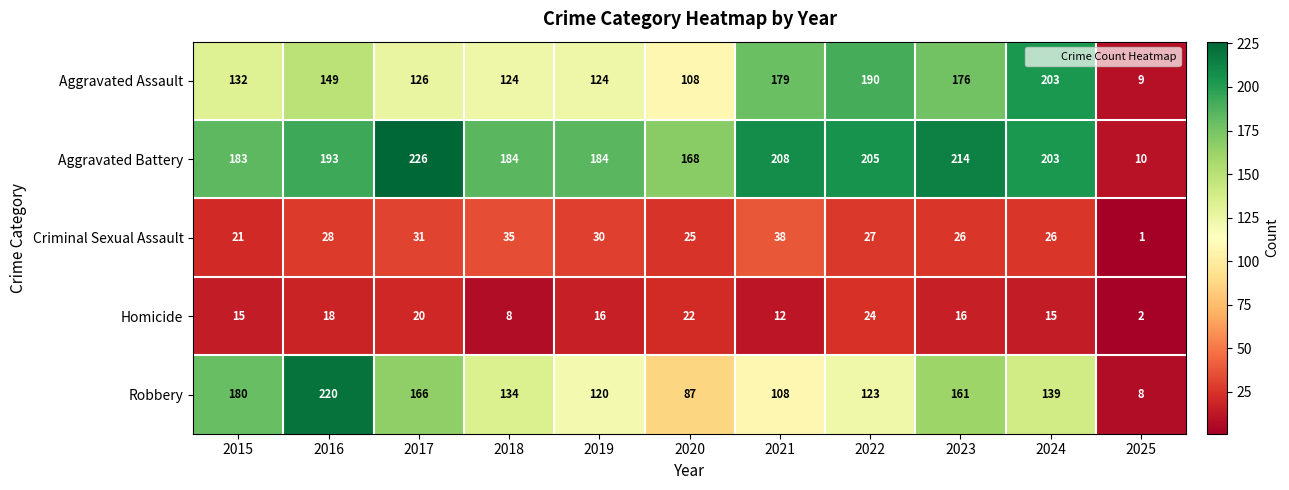

Is it true that Criminal Sexual Assault equals 1 at 2025?

True